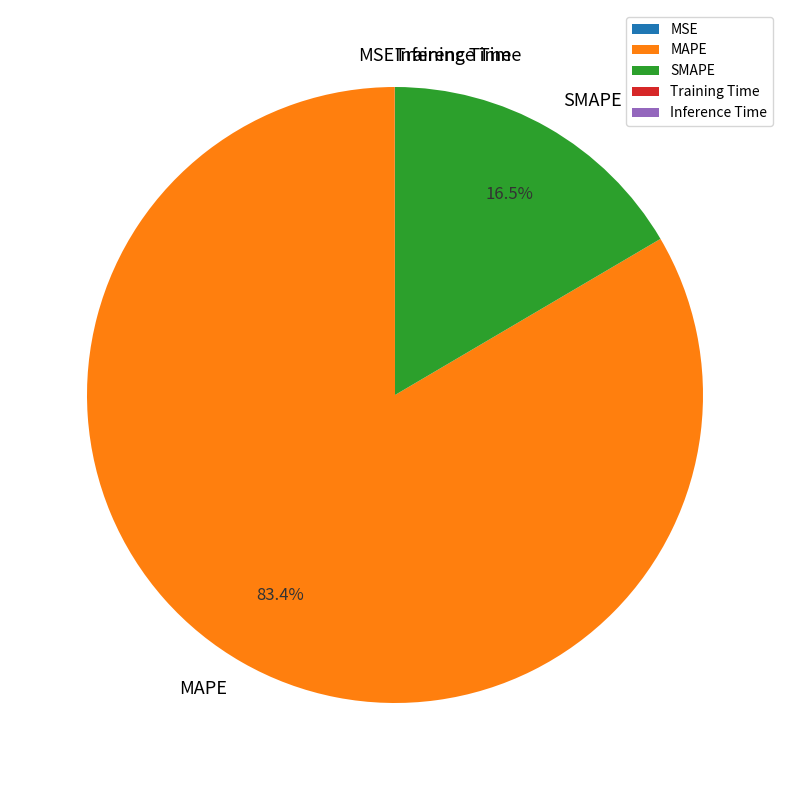

Do SMAPE and MAPE together represent more than half of the pie?

Yes